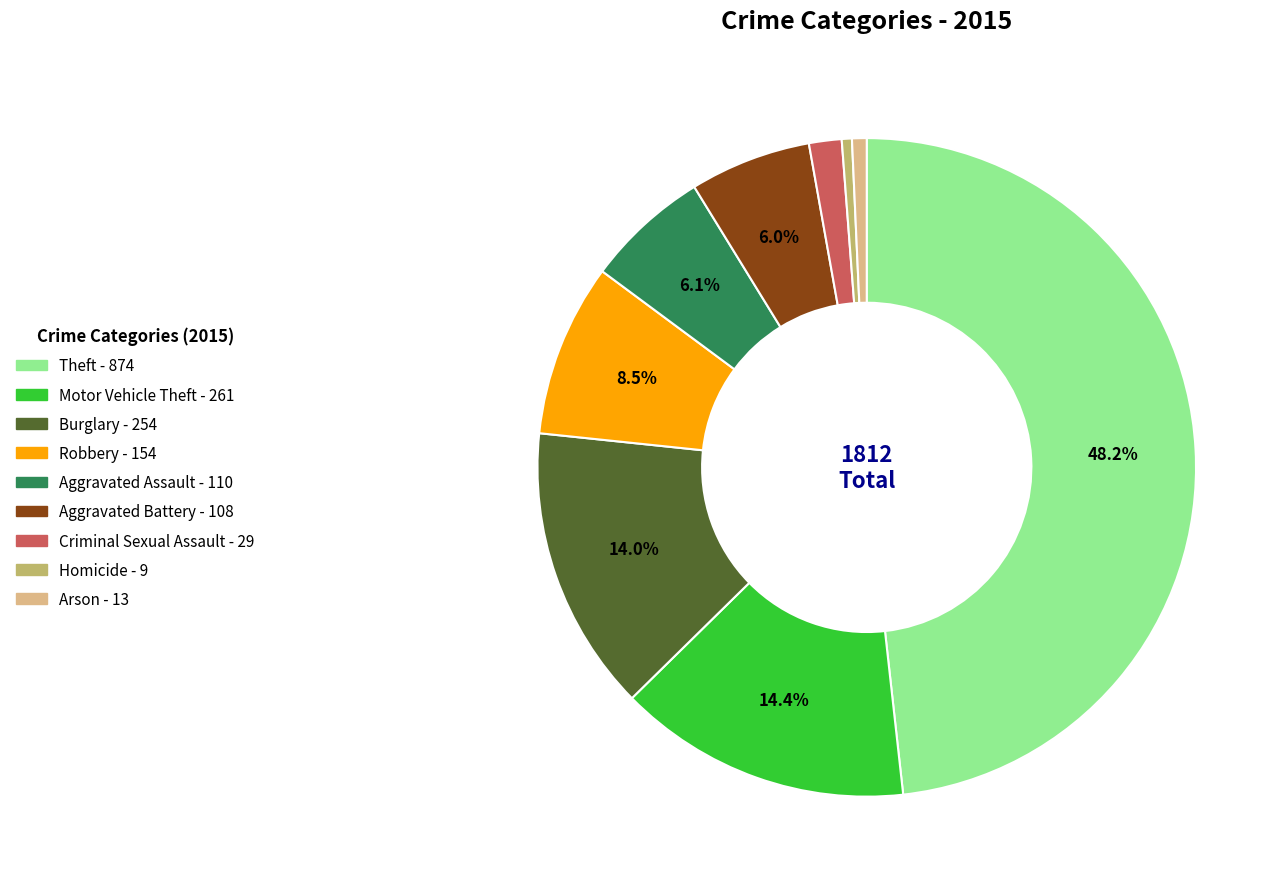

Approximately how many times larger is the value at Burglary compared to Arson?

19.5